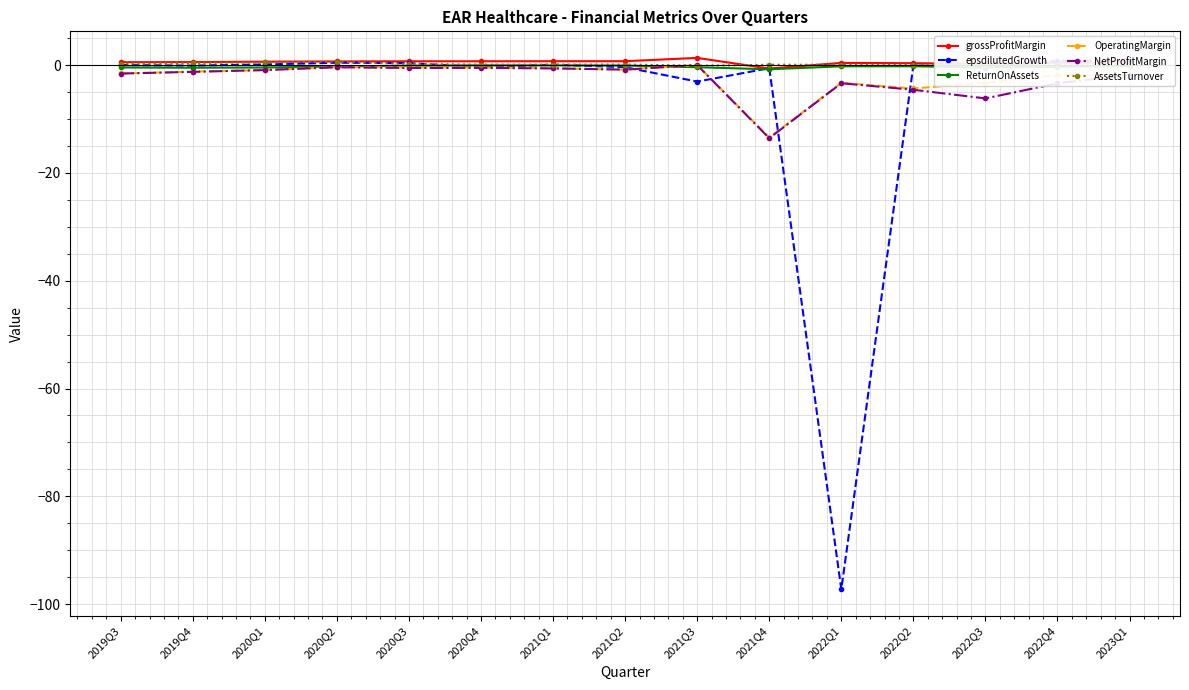

At which label does epsdilutedGrowth first exceed 0?

2020Q1